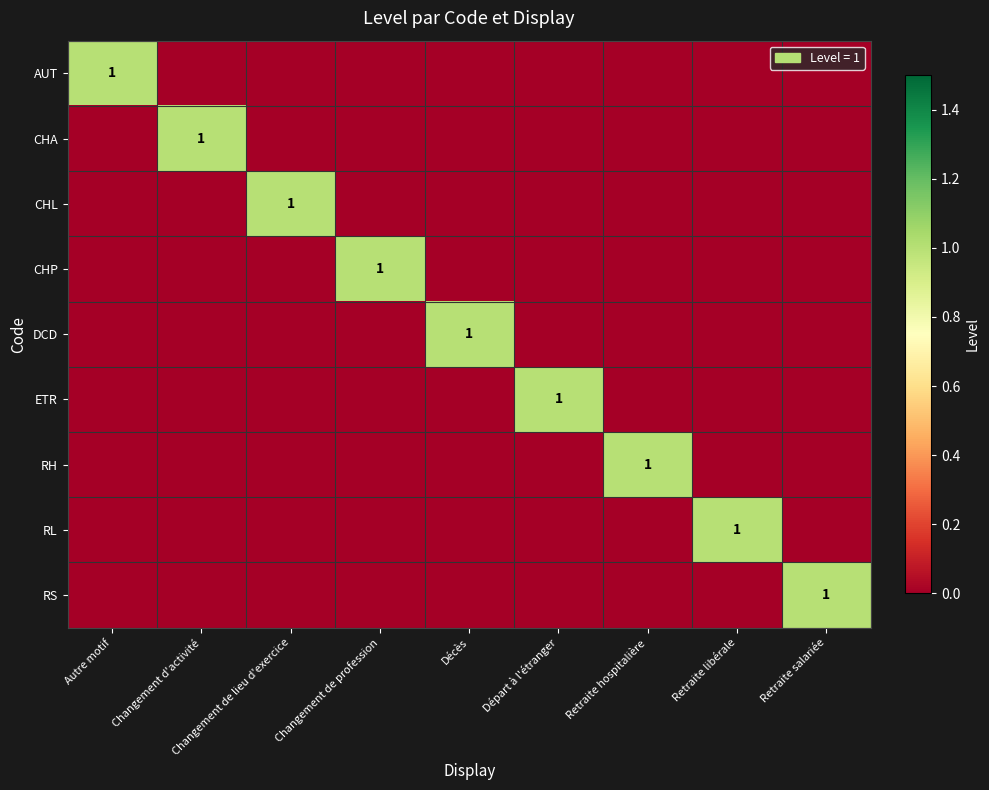

The value of CHL at Changement de lieu d'exercice is 2. True or false?

False